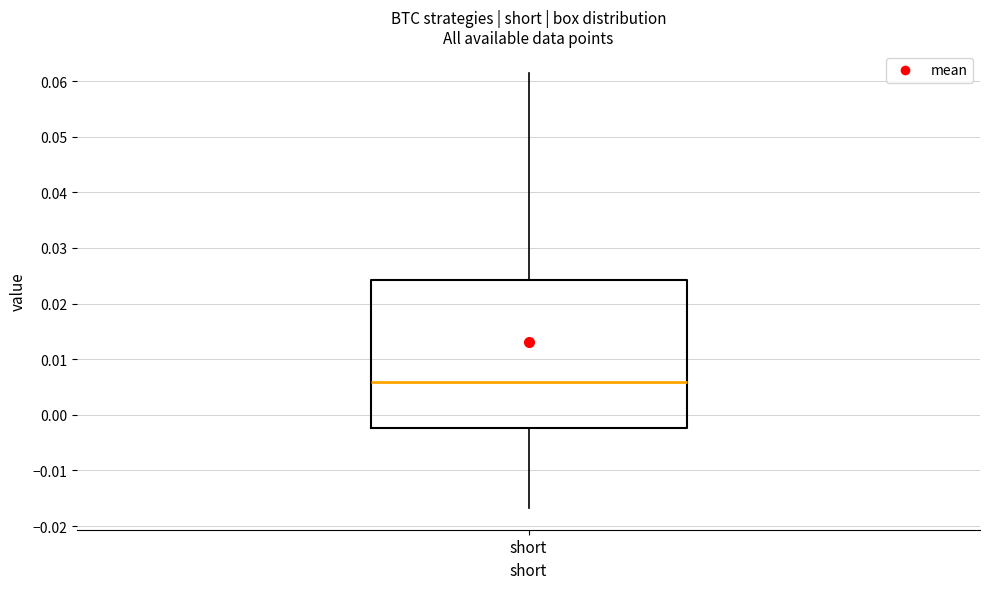

Transcribe this box plot: give where the median line is, the range the box spans, and where the two whiskers end, as read against the y-axis. The values are not printed on the chart, so give them approximately, as read against the axis.

median 0.006, box -0.002 to 0.024, whiskers -0.017 to 0.062